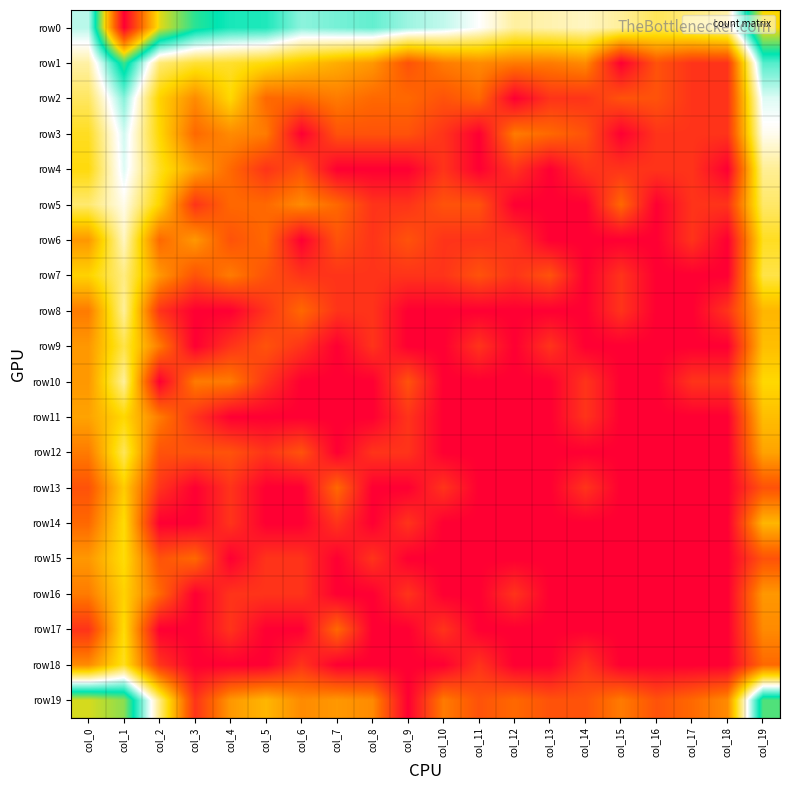

Between col_6 and col_19, which is larger?

col_19